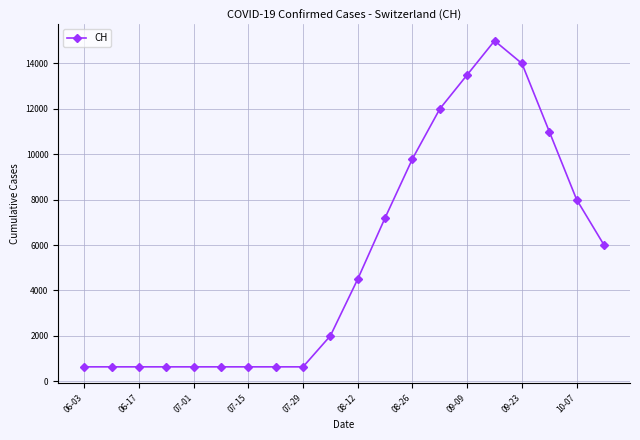

What is the difference between the maximum and minimum values?

14369